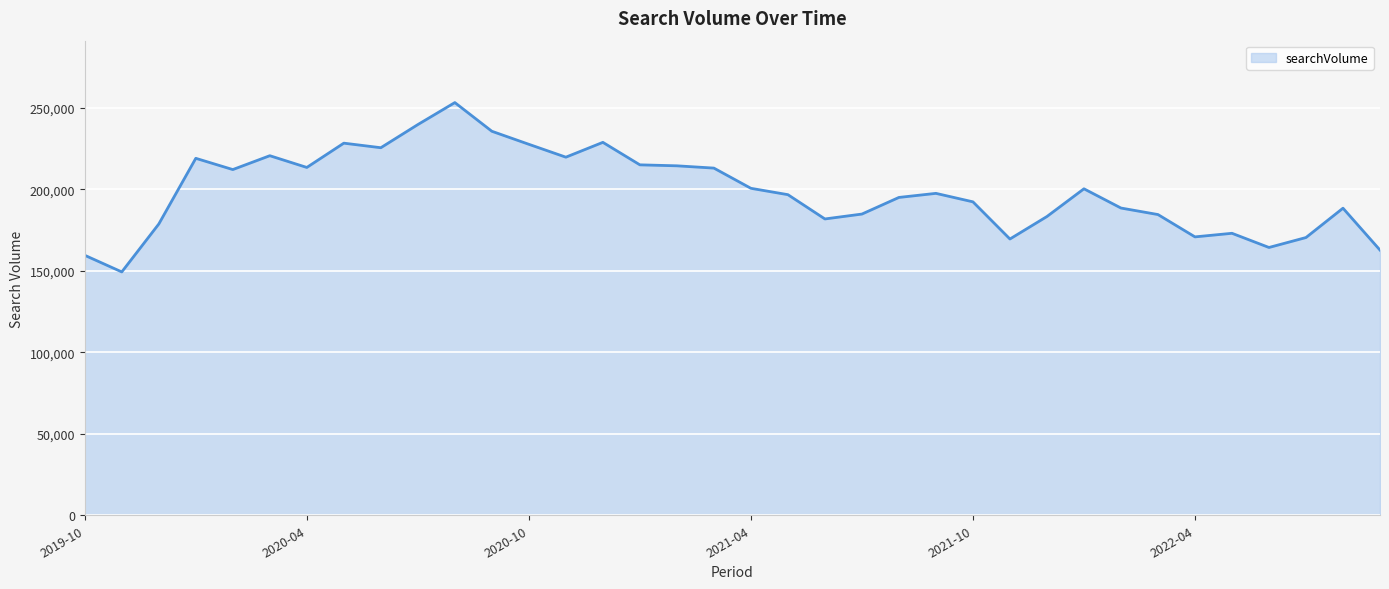

How many values are below 197500?

18